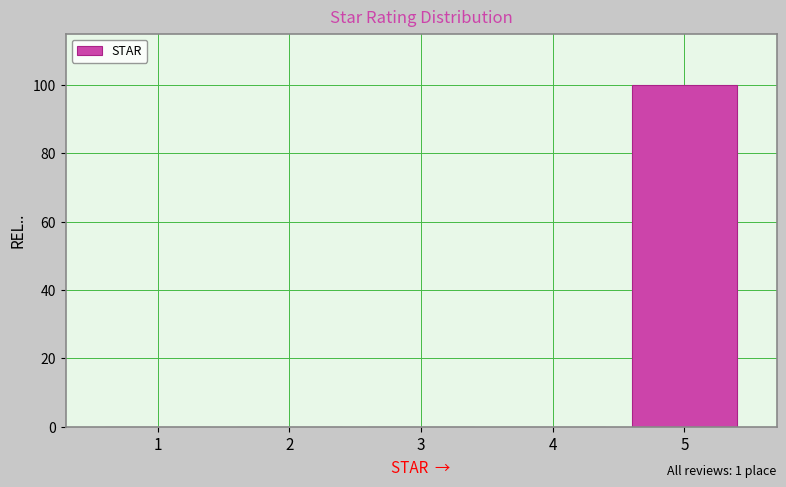

Over which range of the x-axis is the bar tallest?

4.5 to 5.5